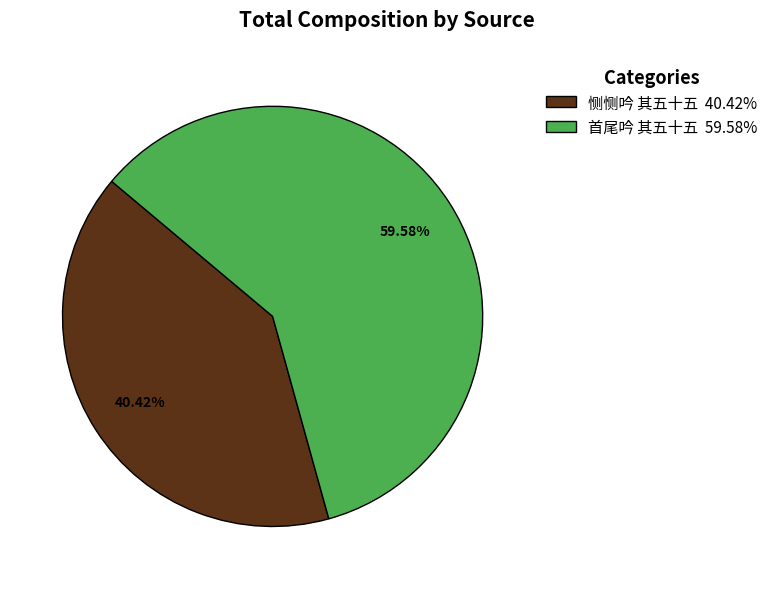

What is the largest slice in the pie chart?

首尾吟 其五十五